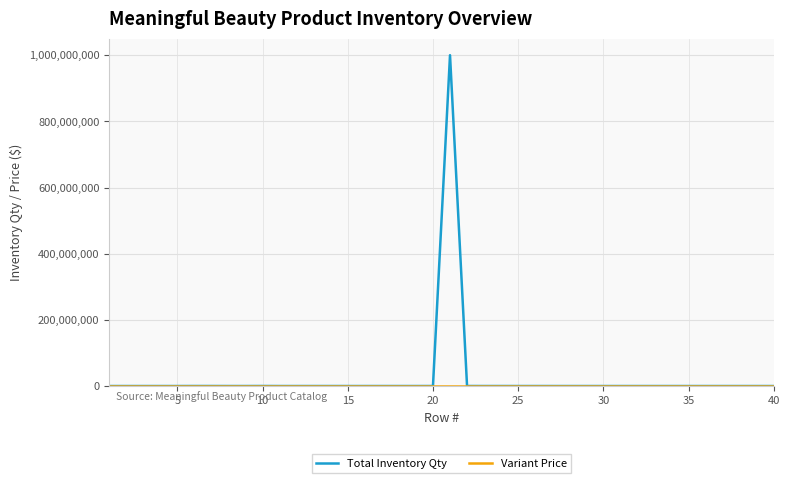

How many lines are shown in the chart?

2